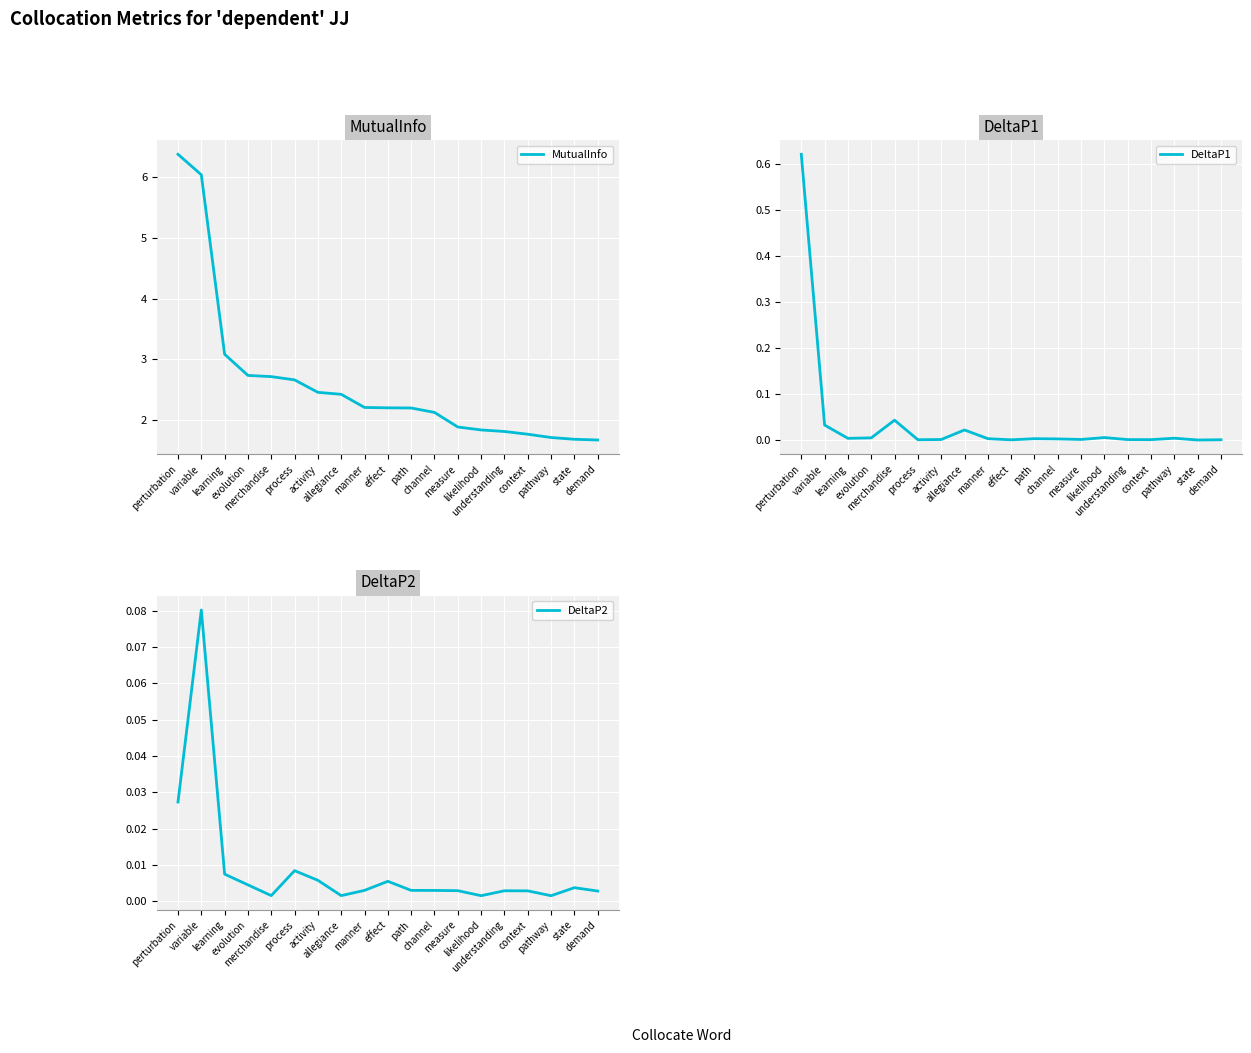

Where is the first local maximum for DeltaP2?

variable